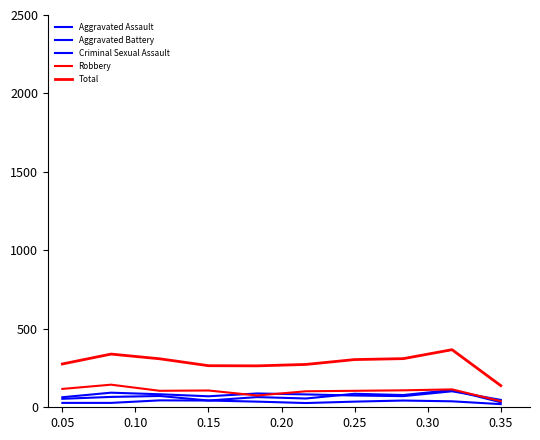

How many lines are shown in the chart?

5